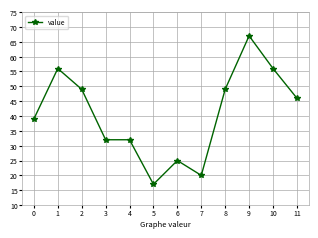

Read the value at 2, to the nearest 10.

50